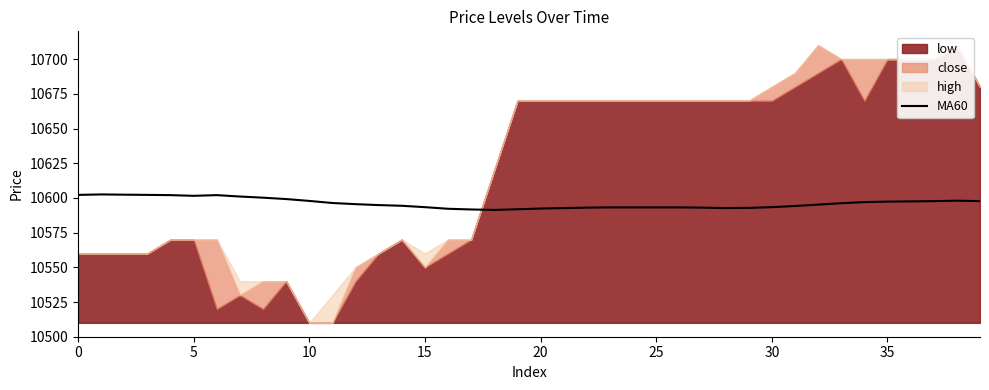

Approximately how many times larger is the value at 31 compared to 10?

1.0